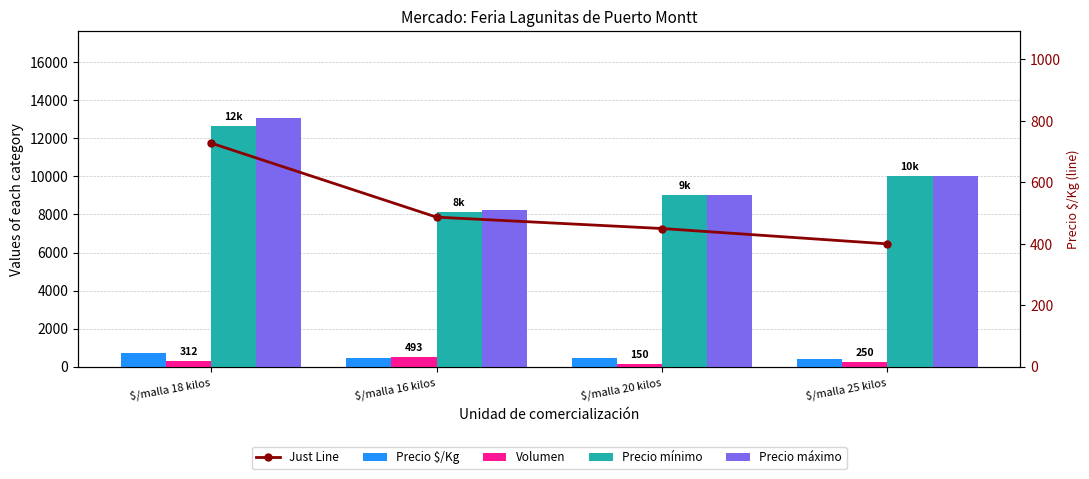

Reading right to left, extract all data points from this chart.

Precio $/Kg: 400	450	487	728
Volumen: 250	150	493	312
Precio mínimo: 10000	9000	8125	12667
Precio máximo: 10000	9000	8250	13056
Just Line: 400	450	487	728